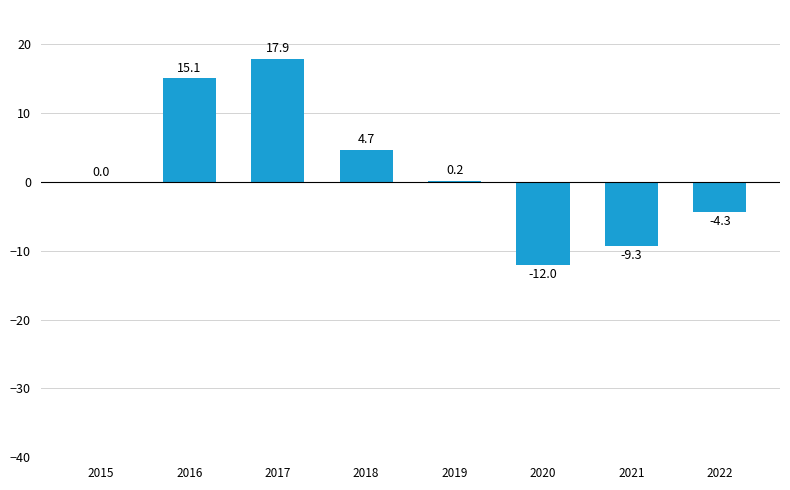

True or false: the data shows 28.9 at 2017.

False